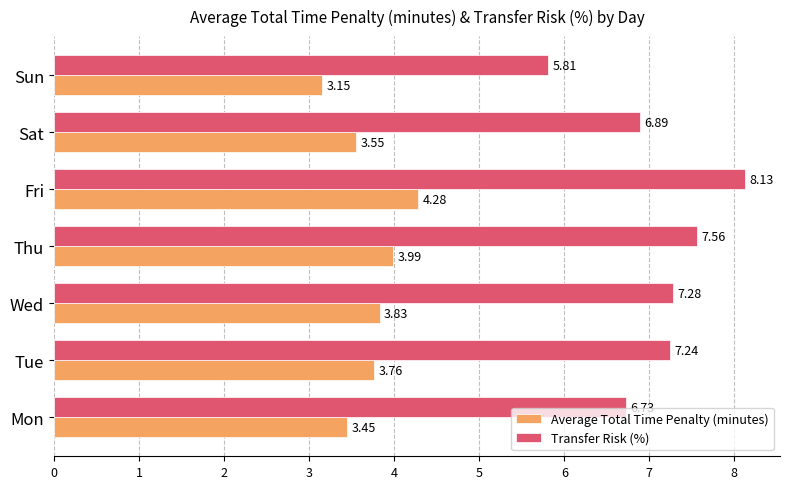

What is the total value across all series at Sun?

9.0